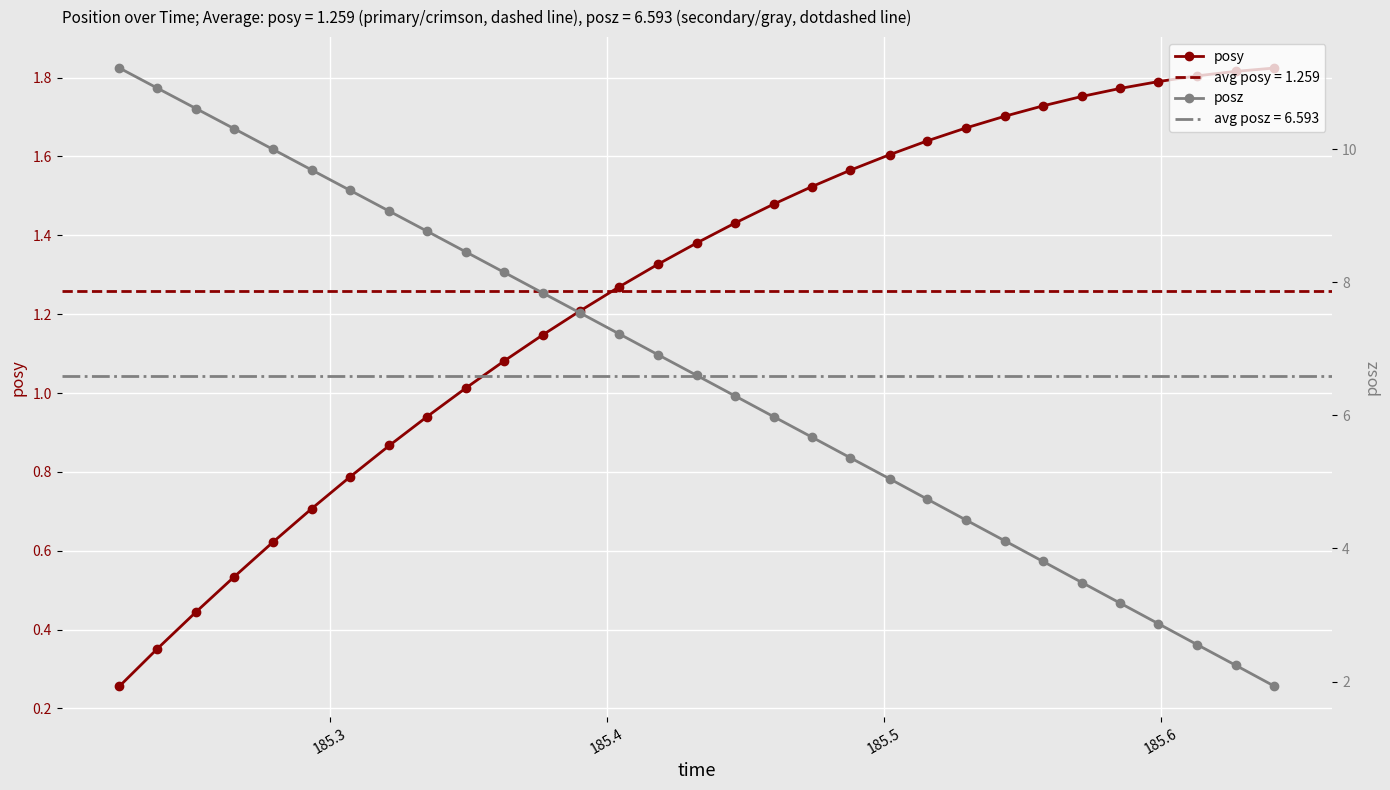

True or false: posz and posy intersect in this chart.

False